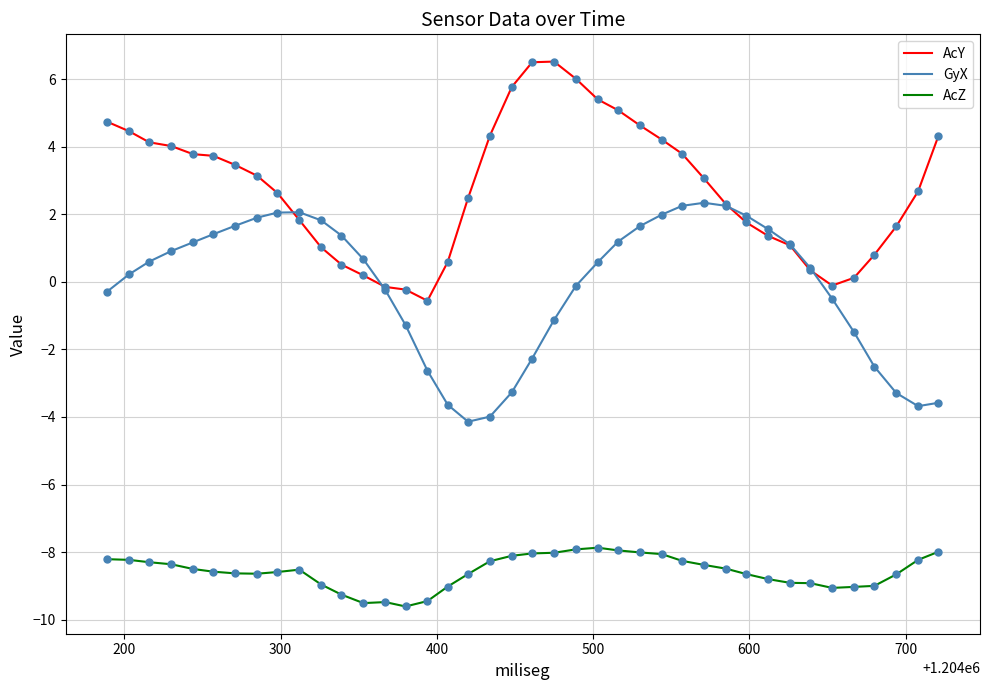

Which series has the largest total across all categories?

AcY